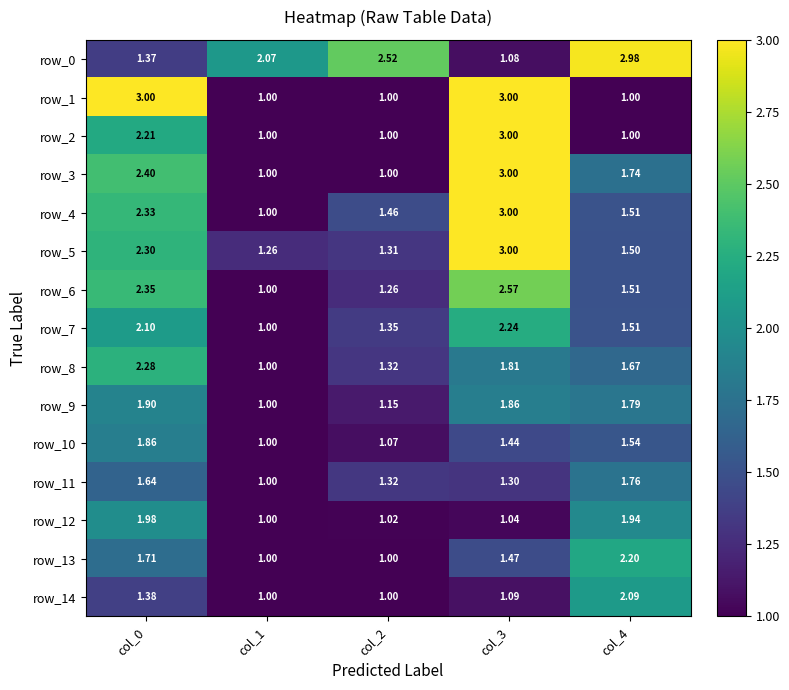

Is the value of row_6 at col_4 greater than the value of row_8 at col_0?

No